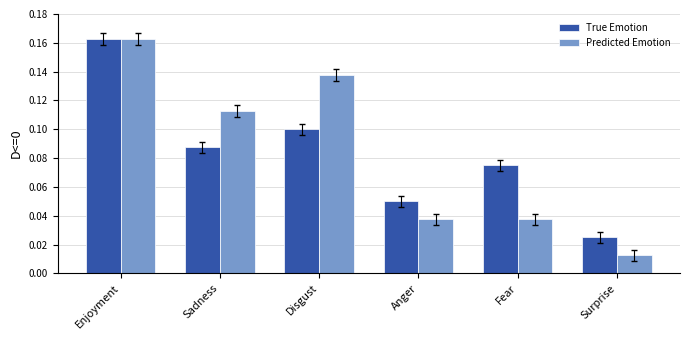

Rank the categories by True Emotion value from highest to lowest.

Enjoyment, Disgust, Sadness, Fear, Anger, Surprise